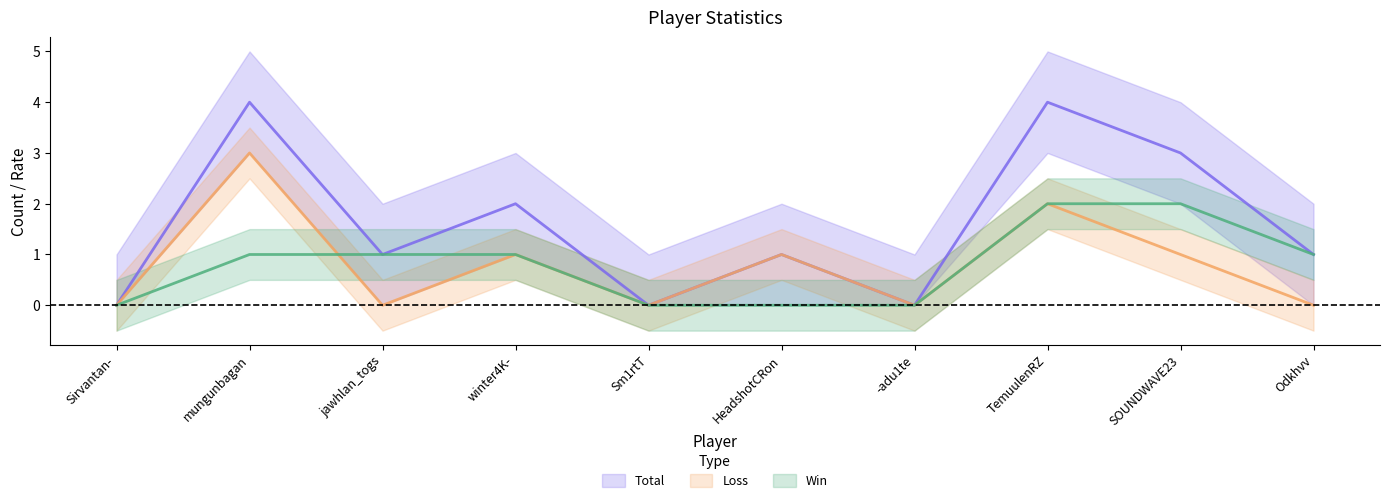

Reading left to right, what are all the values shown in this chart?

Win: Sirvantan-=0	mungunbagan=1	jawhlan_togs=1	winter4K-=1	Sm1rtT=0	HeadshotCRon=0	-adu1te=0	TemuulenRZ=2	SOUNDWAVE23=2	Odkhvv=1
Loss: Sirvantan-=0	mungunbagan=3	jawhlan_togs=0	winter4K-=1	Sm1rtT=0	HeadshotCRon=1	-adu1te=0	TemuulenRZ=2	SOUNDWAVE23=1	Odkhvv=0
Total: Sirvantan-=0	mungunbagan=4	jawhlan_togs=1	winter4K-=2	Sm1rtT=0	HeadshotCRon=1	-adu1te=0	TemuulenRZ=4	SOUNDWAVE23=3	Odkhvv=1